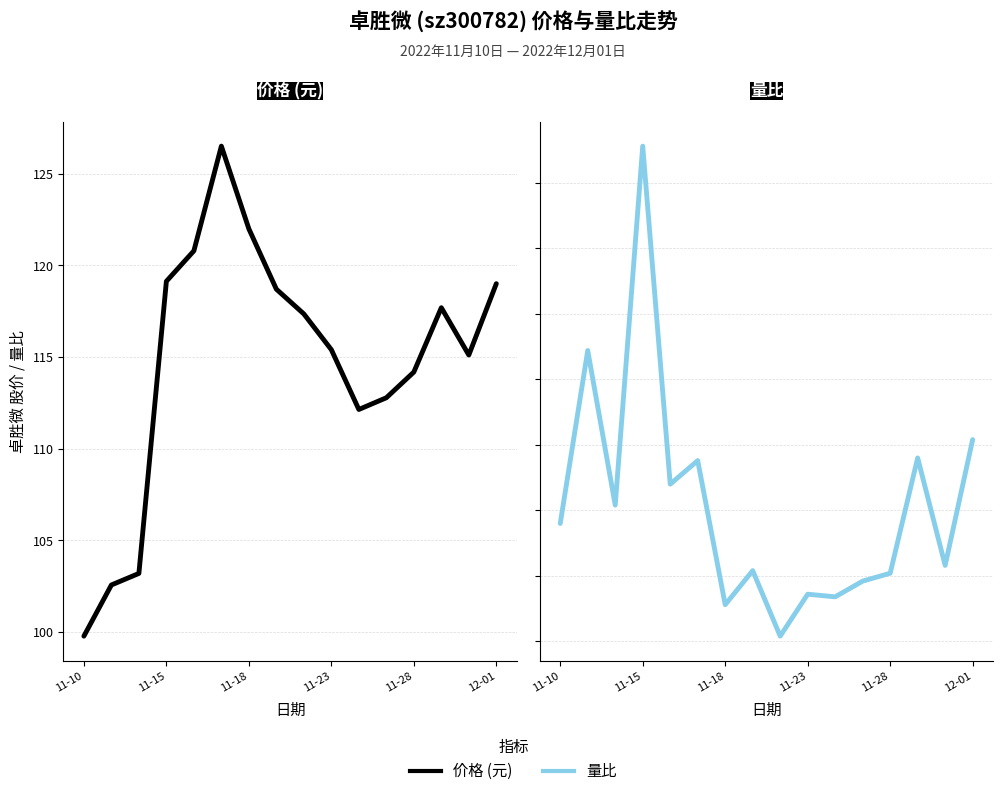

What is the value of the 量比 point at the 4th from the left?

2.4